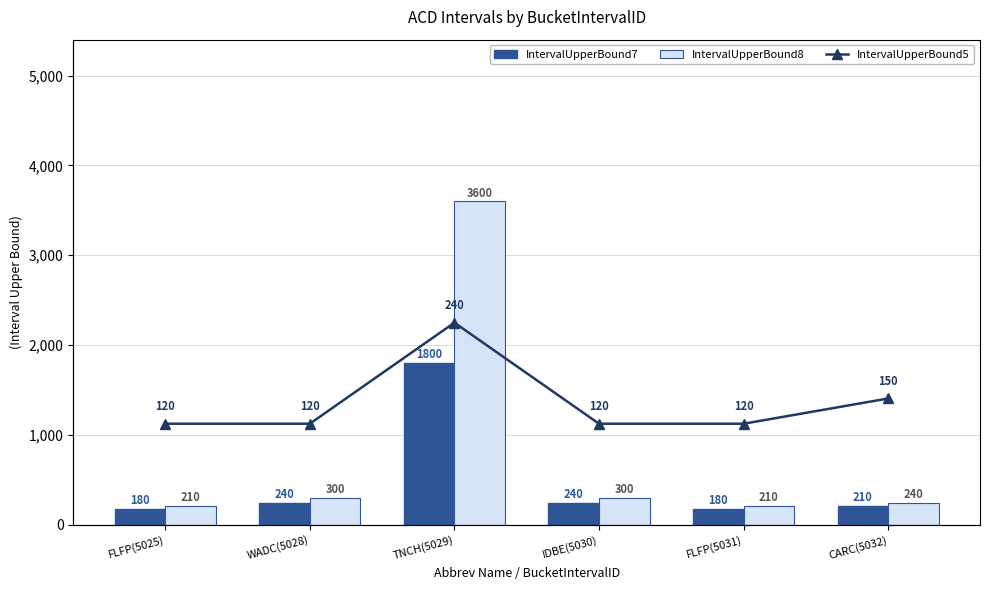

Reading right to left, what are all the values shown in this chart?

IntervalUpperBound7: 210	180	240	1800	240	180
IntervalUpperBound8: 240	210	300	3600	300	210
IntervalUpperBound5: 150	120	120	240	120	120